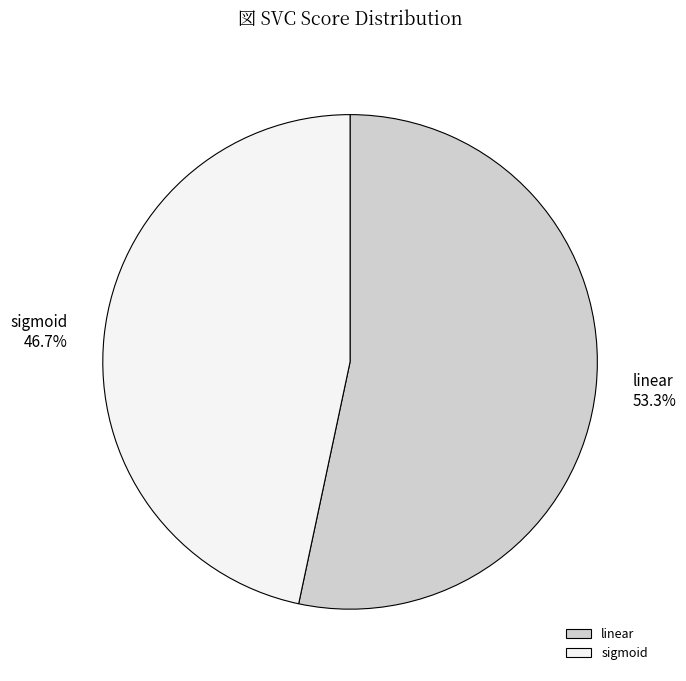

Is there any slice that represents more than half of the pie?

Yes